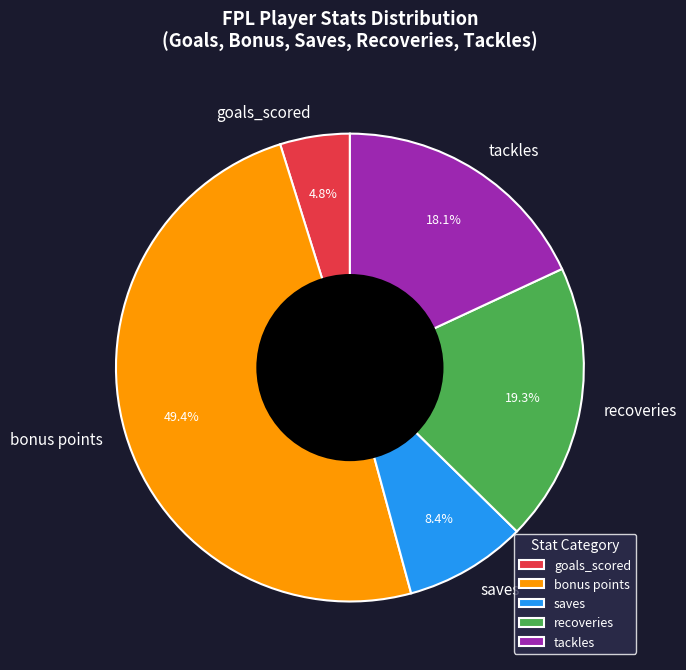

How many slices are in this pie chart?

5